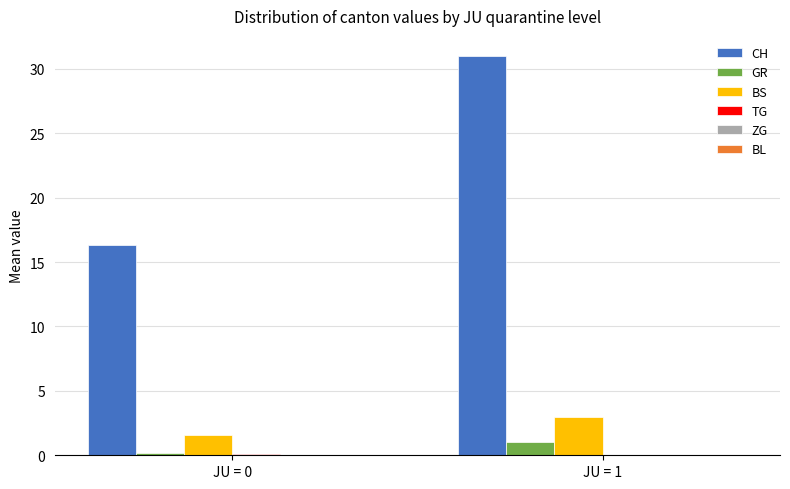

How many groups of bars are there?

2